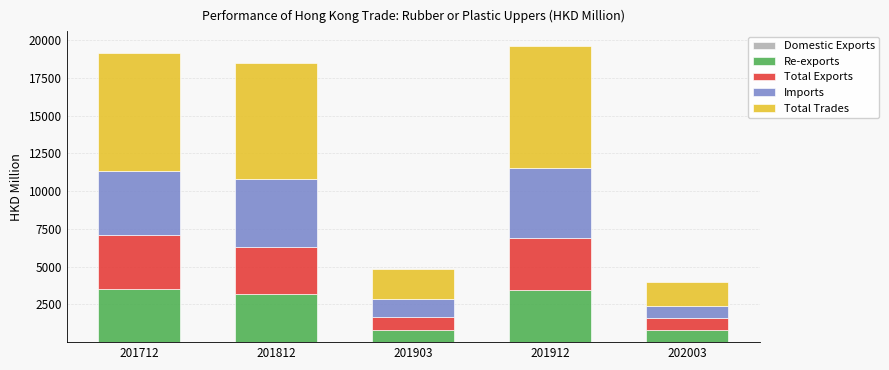

Are the bars horizontal?

No